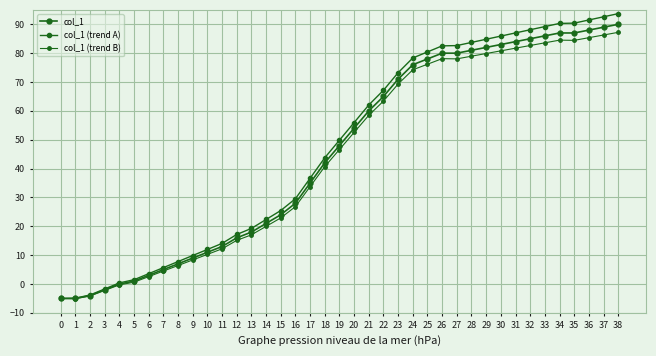

Which series has the largest range (max minus min)?

col_1 (trend A)